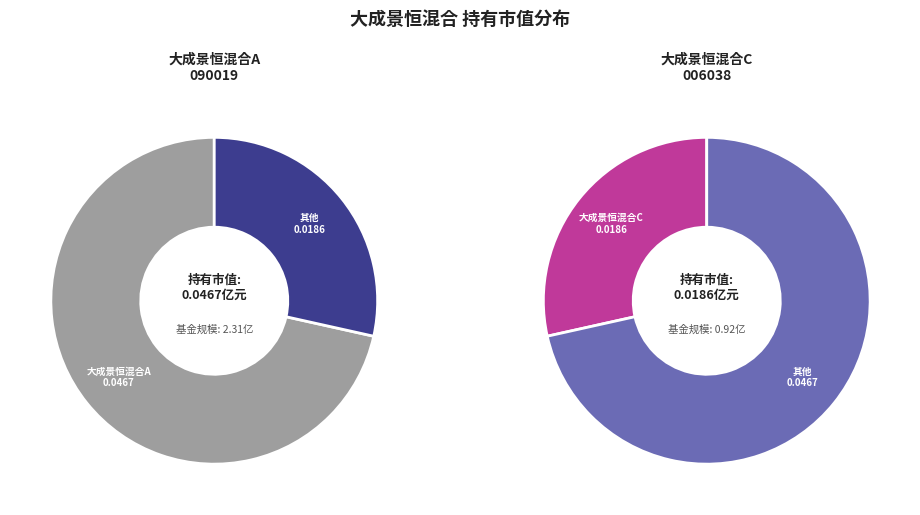

To the nearest percent, what portion does 大成景恒混合A represent?

72%